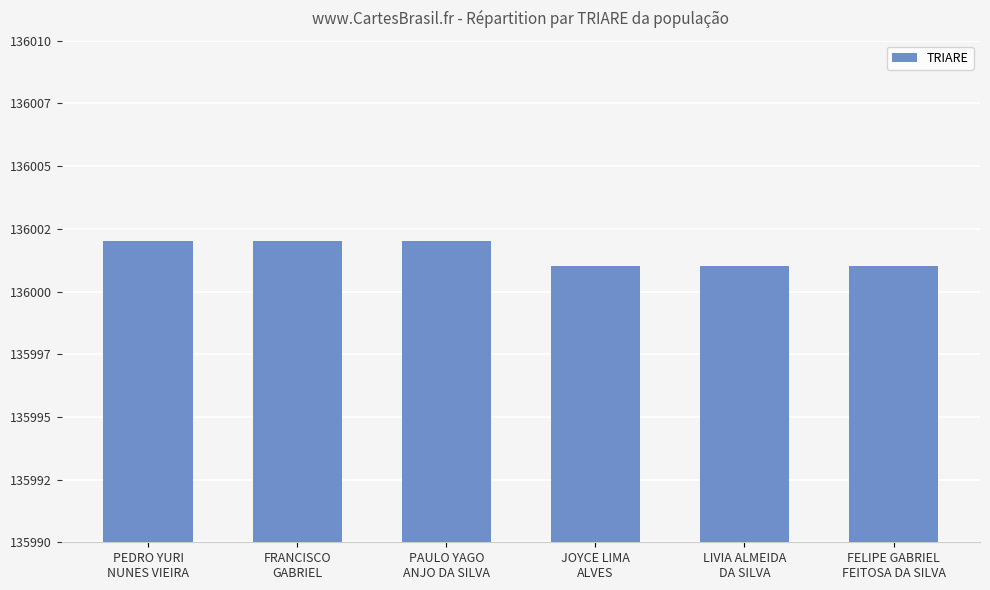

Are the bars horizontal?

No